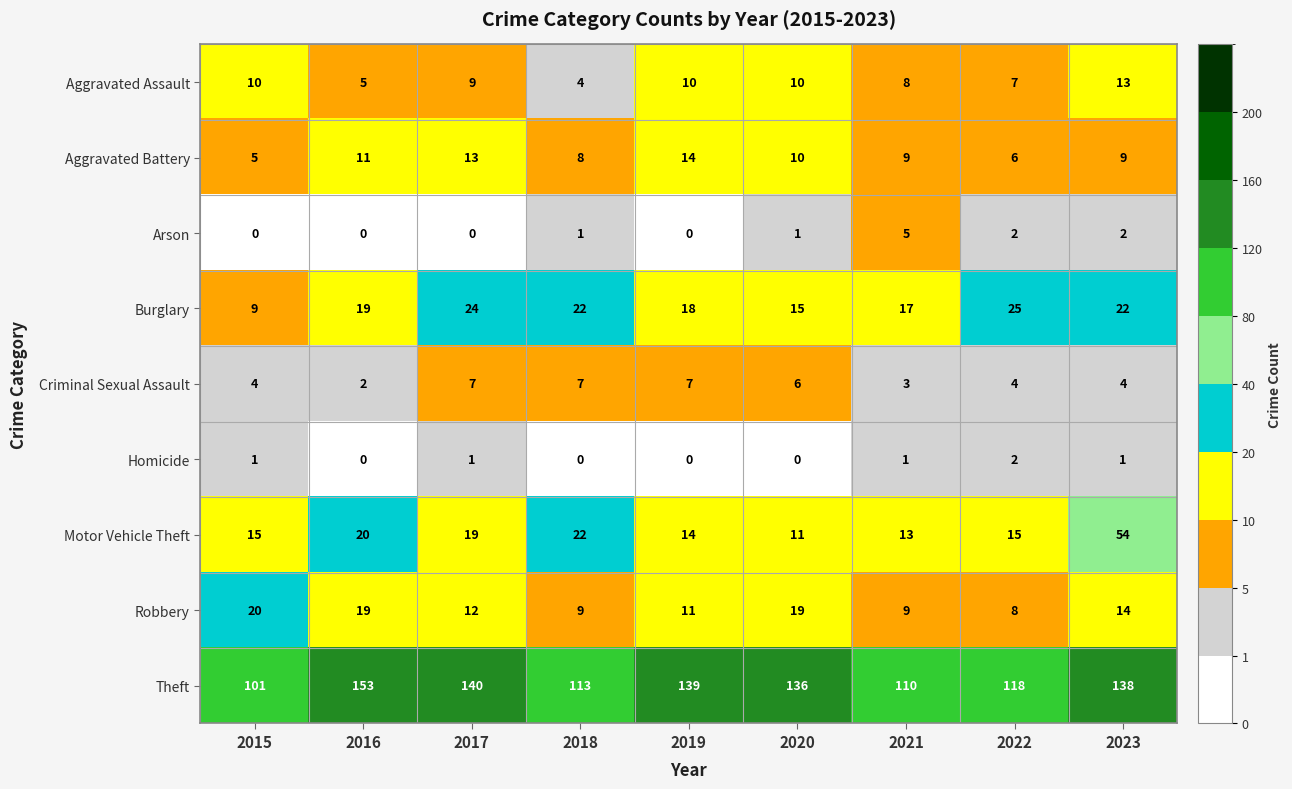

Which series changed the most between 2016 and 2020?

Theft